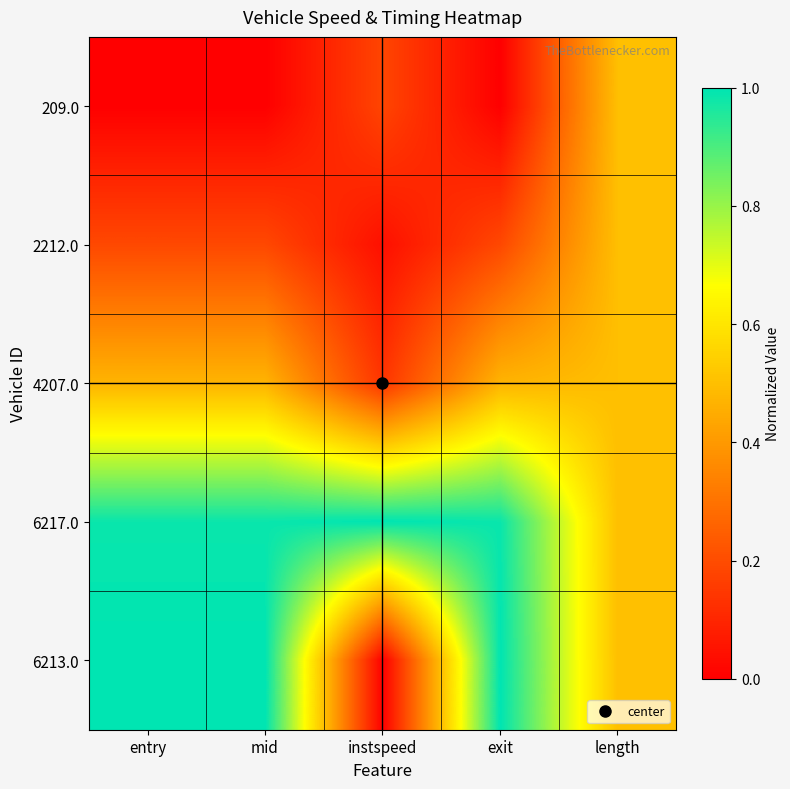

Reading left to right, extract all data points from this chart.

209.0: entry=0.0	mid=0.0	instspeed=0.2	exit=0.0	length=0.5
2212.0: entry=0.2	mid=0.2	instspeed=0.0	exit=0.2	length=0.5
4207.0: entry=0.5	mid=0.5	instspeed=0.1	exit=0.5	length=0.5
6217.0: entry=1.0	mid=1.0	instspeed=1.0	exit=1.0	length=0.5
6213.0: entry=1.0	mid=1.0	instspeed=0.0	exit=1.0	length=0.5